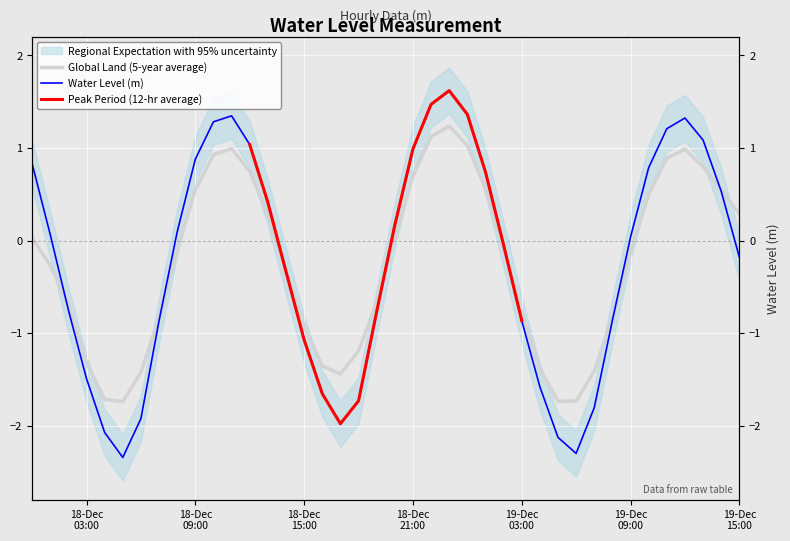

At which label is the value closest to 0?

19-Dec 09:00